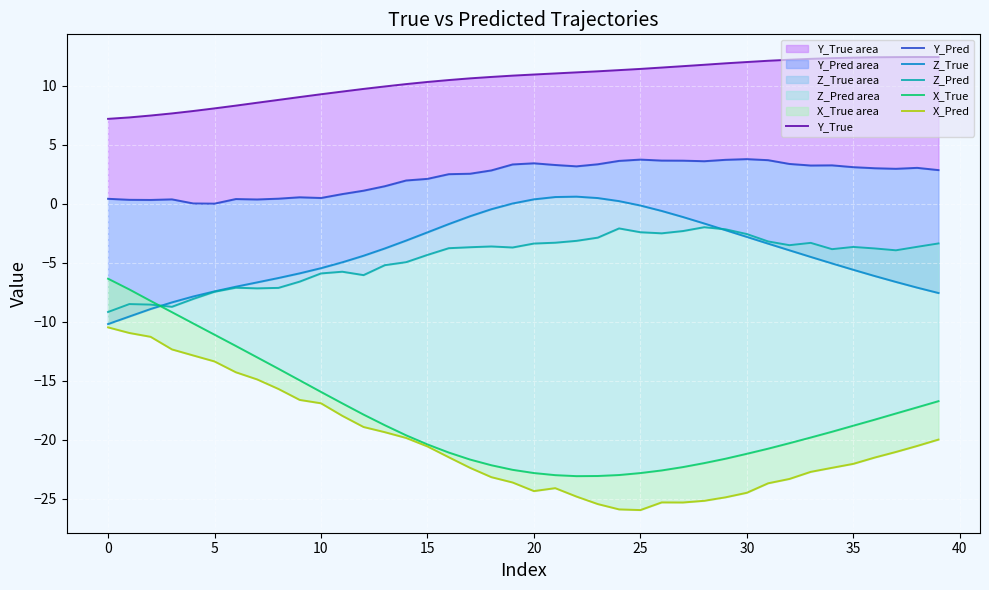

True or false: Z_Pred has more than 0 interior local peaks.

True